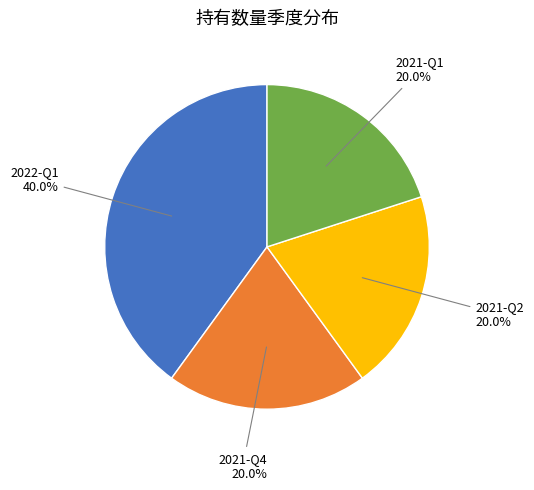

Does any single category account for the majority?

No